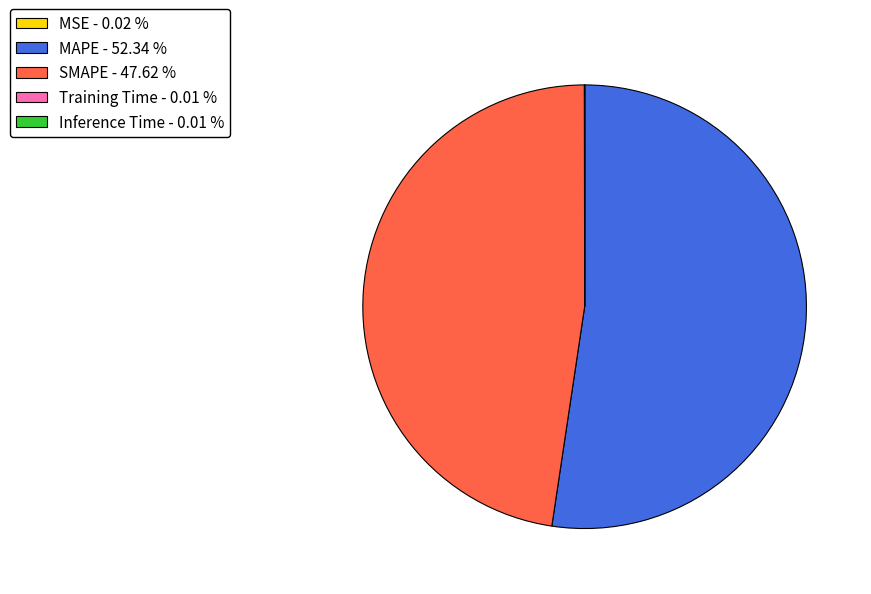

Does any single category account for the majority?

Yes